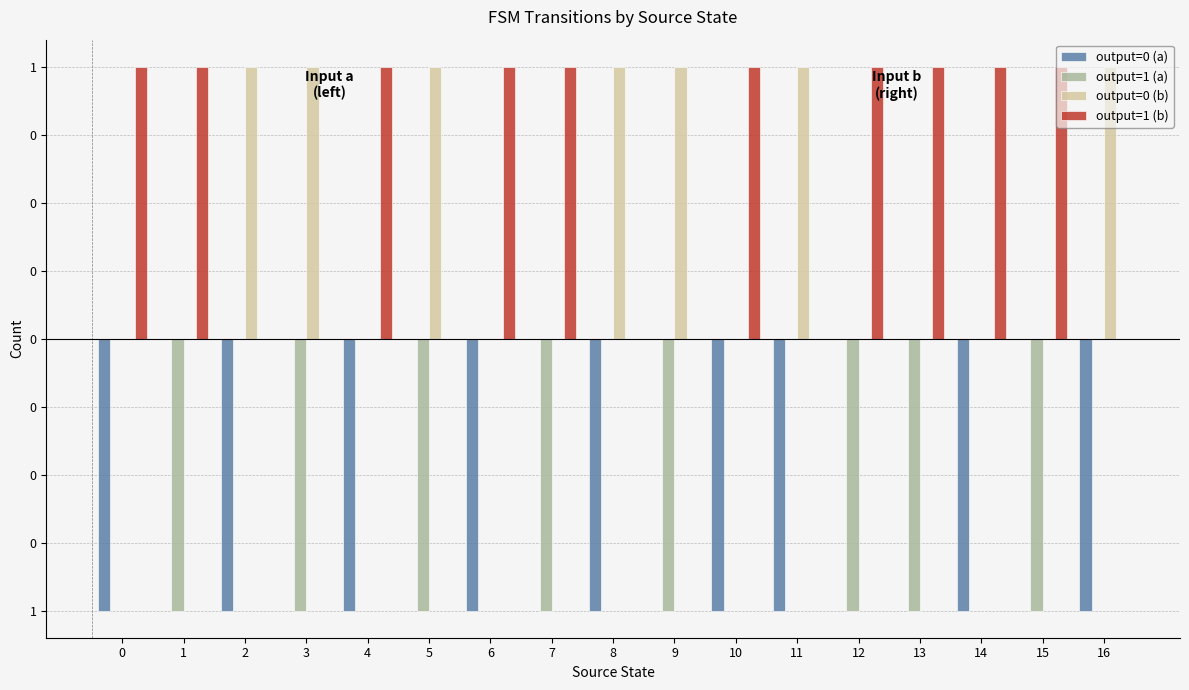

Which series has the widest spread of values?

output=0 (a)